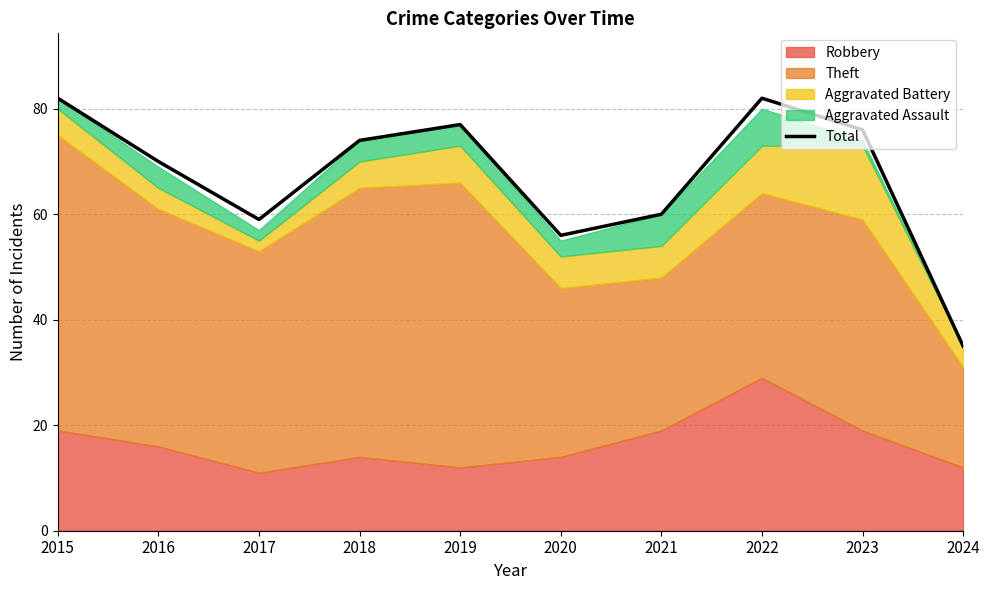

What is the difference between the values at 2024 and 2018?

39